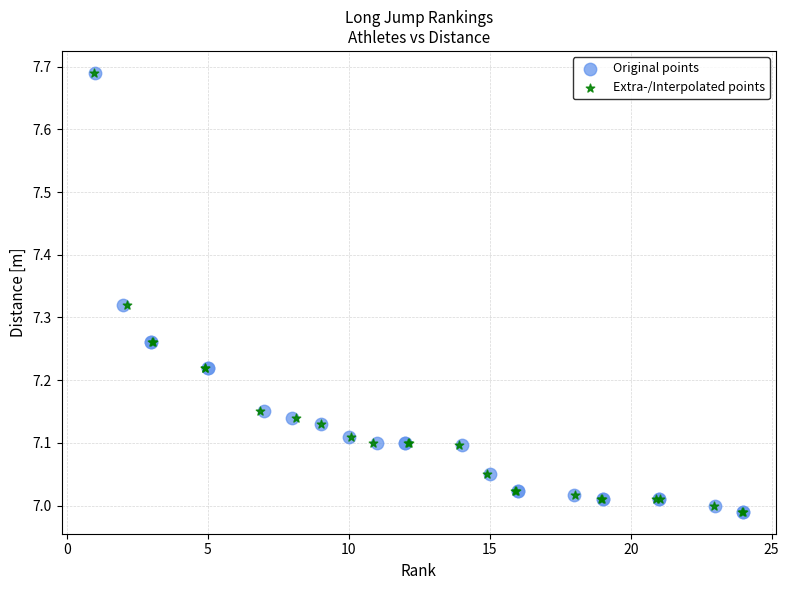

What are all the series names shown in the legend?

Original points, Extra-/Interpolated points